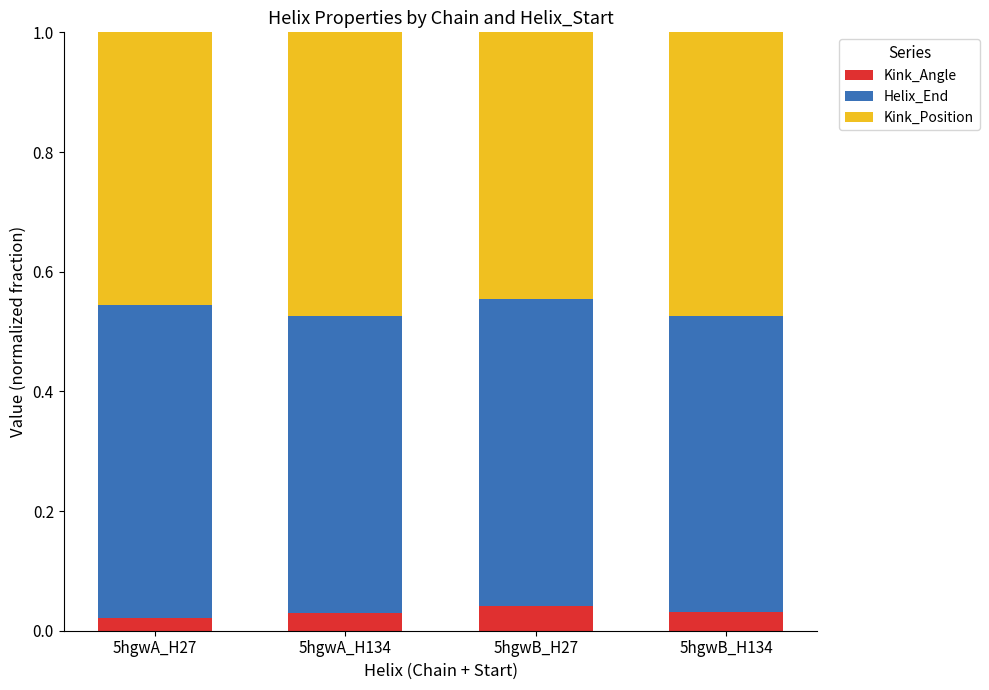

What are all the series names shown in the legend?

Kink_Angle, Helix_End, Kink_Position